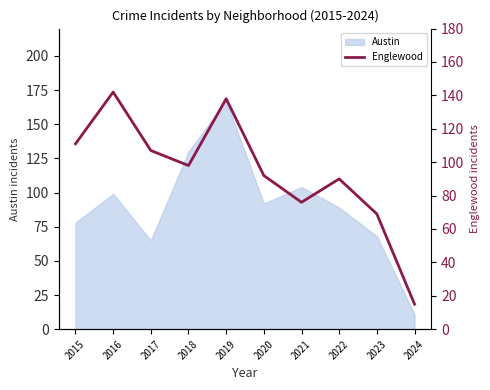

What is the maximum value for Austin?

167